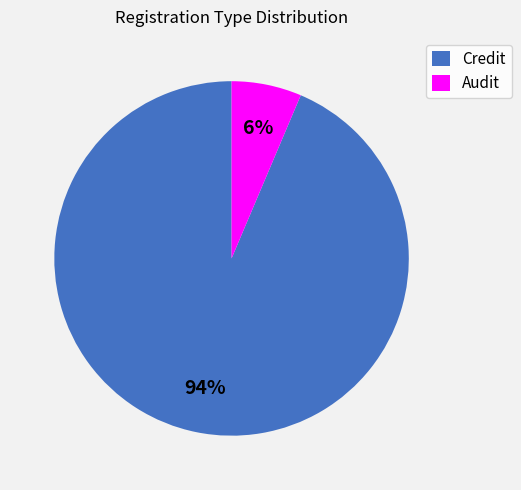

To the nearest percent, what portion does Credit represent?

94%